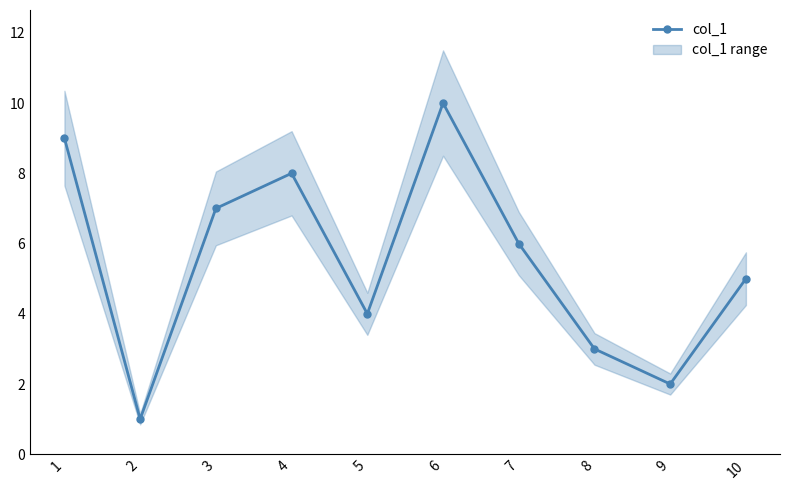

Reading left to right, list all the values displayed in this chart.

9	1	7	8	4	10	6	3	2	5